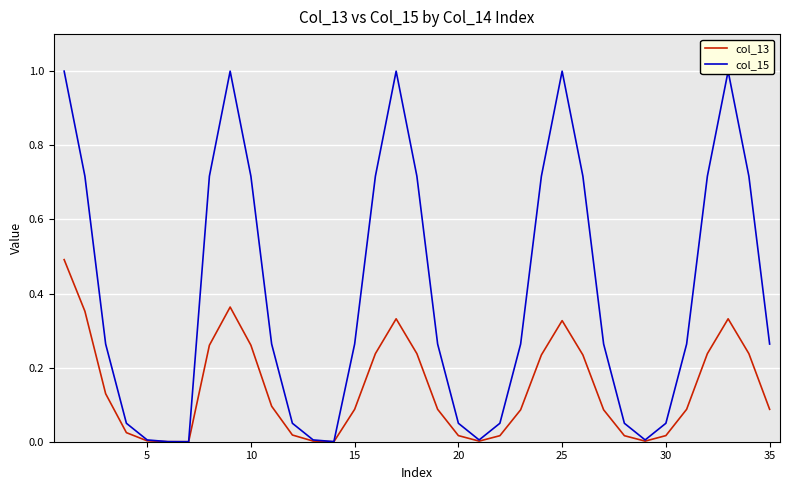

True or false: col_13 has more than 2 points higher than both neighbors.

True